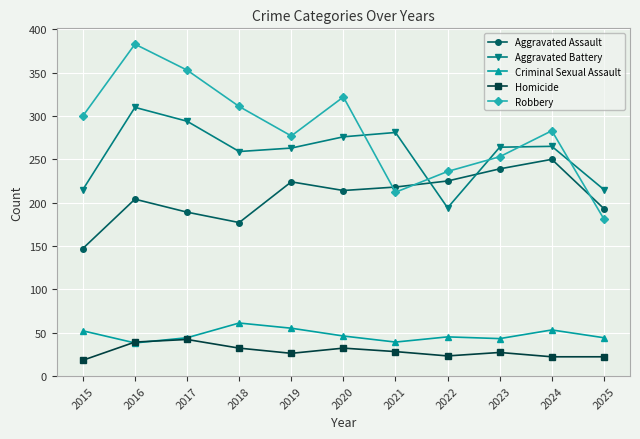

True or false: Aggravated Assault has more than 0 points higher than both neighbors.

True